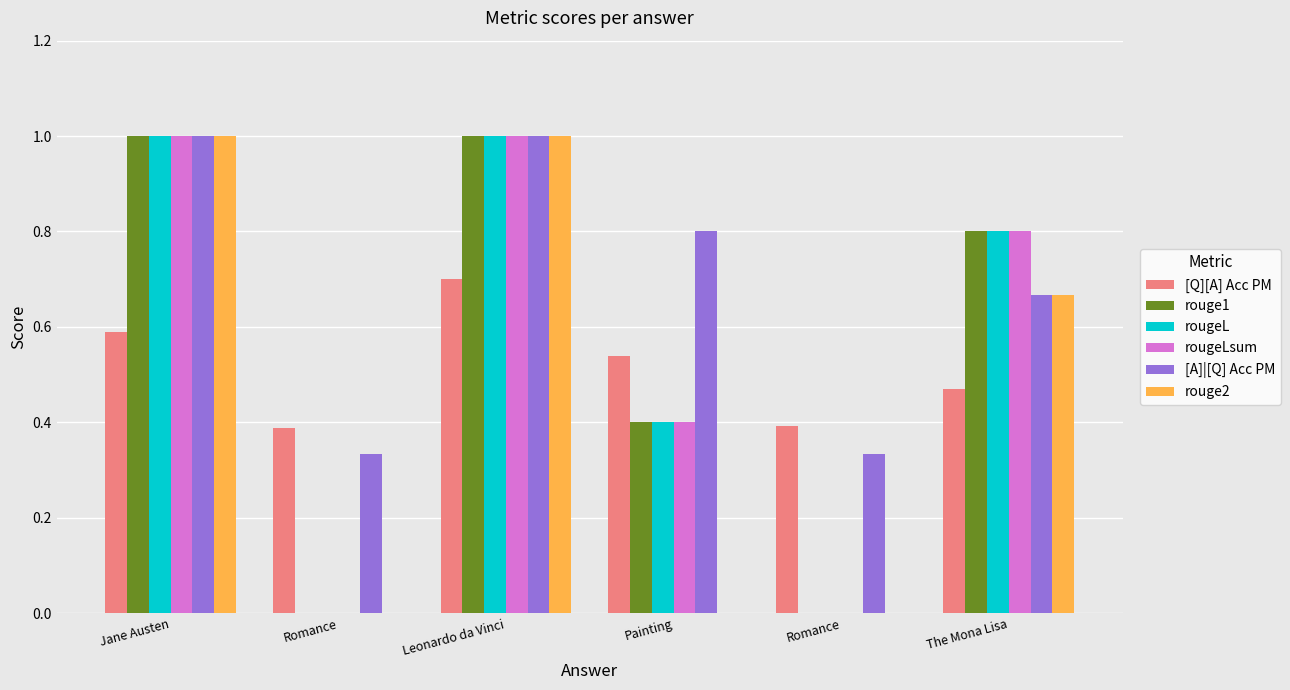

The value of rougeL at Painting is 0.4. True or false?

True